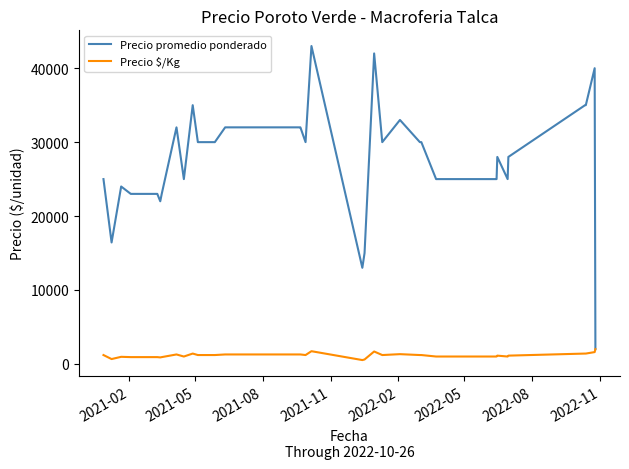

Which series has the largest range (max minus min)?

Precio promedio ponderado